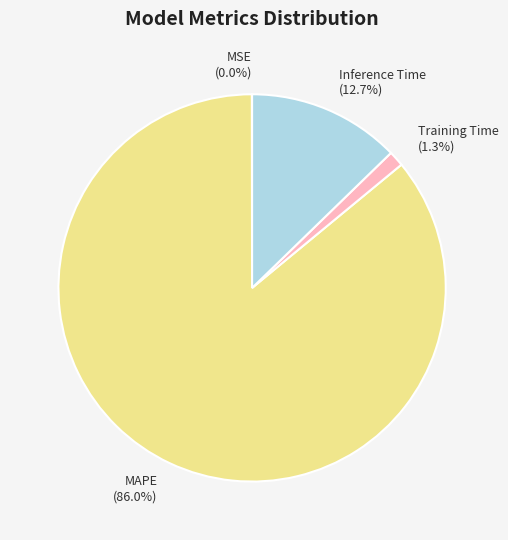

Does any single category account for the majority?

Yes